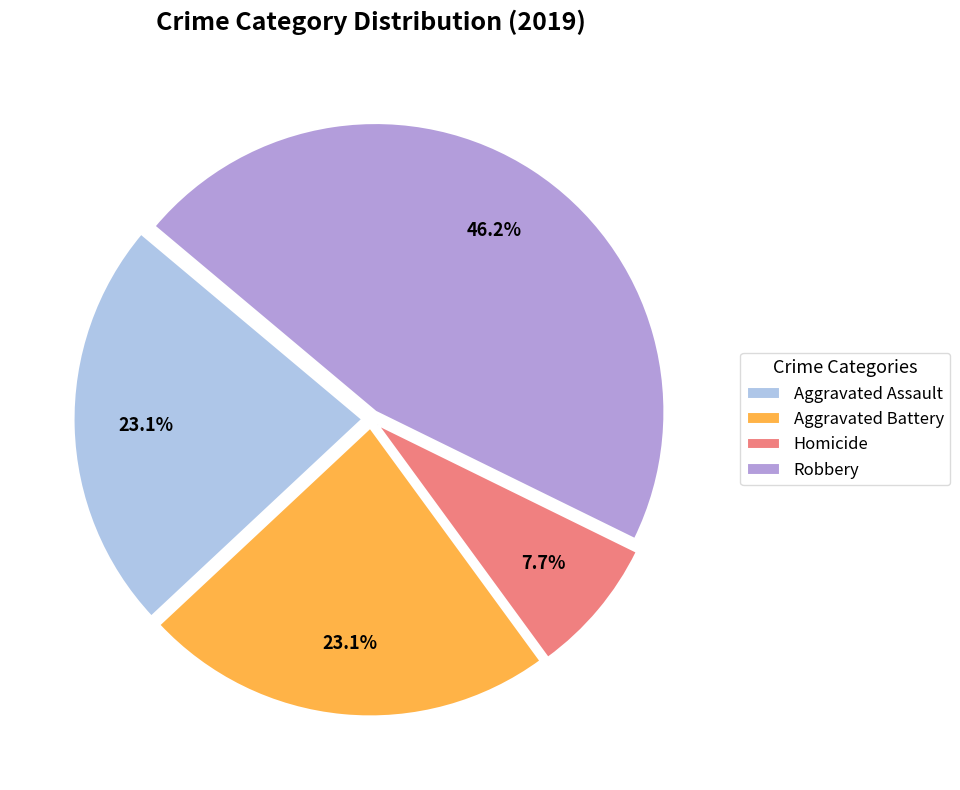

Which has a higher value, Aggravated Battery or Robbery?

Robbery